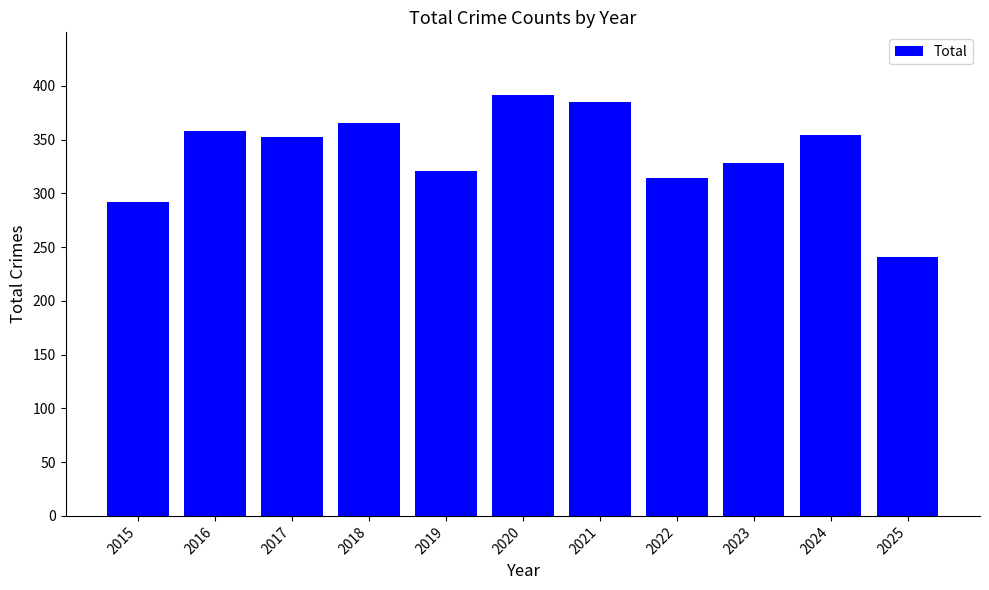

What is the minimum value shown in the chart?

241